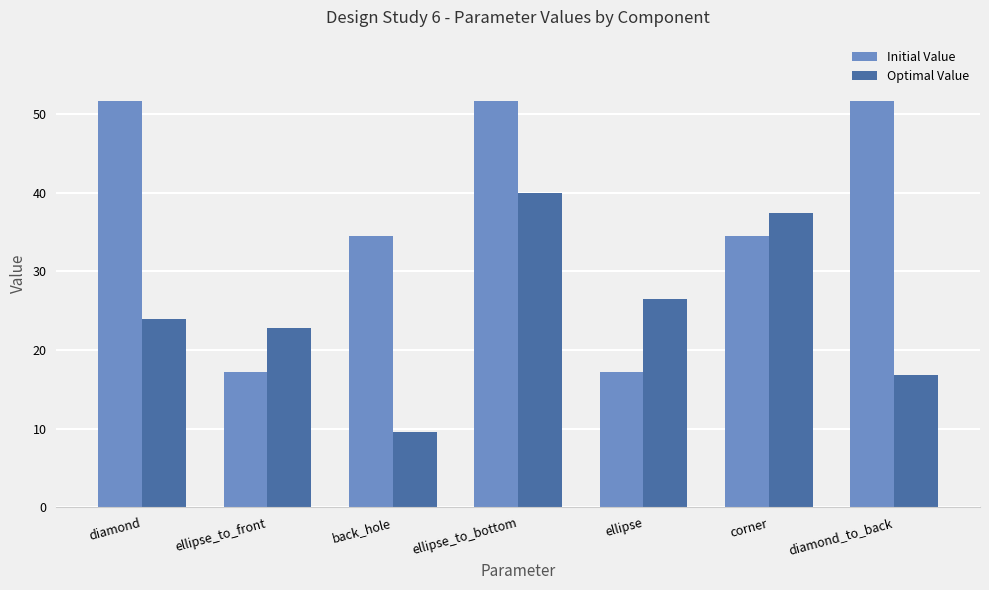

What is the difference between the highest and lowest values at corner?

3.0